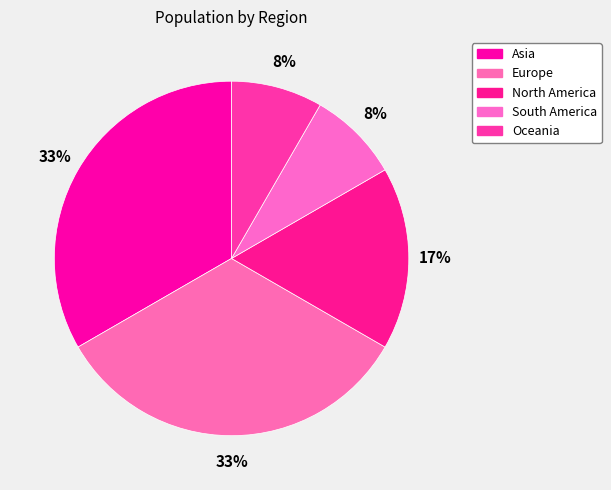

How many segments does this pie chart have?

5